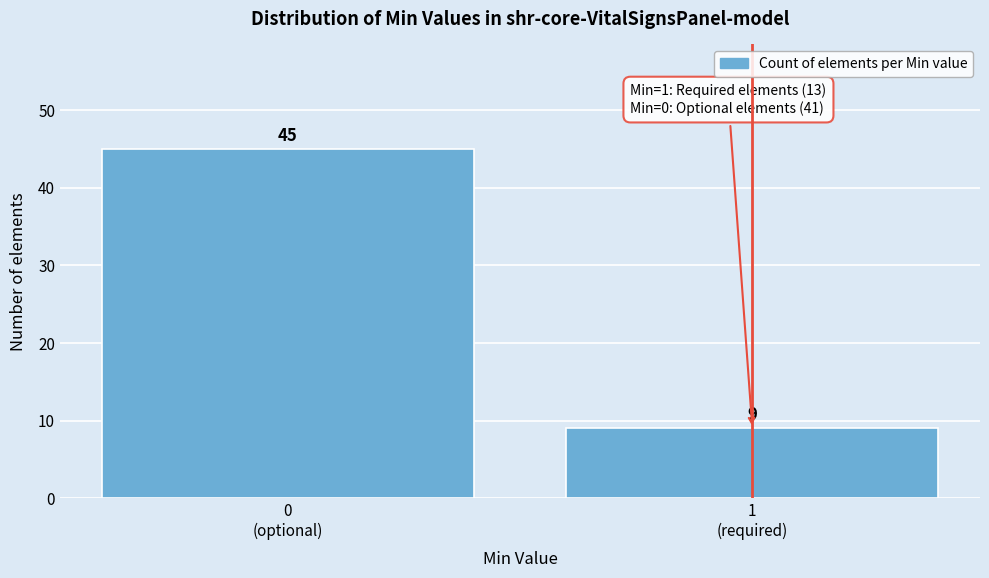

Reading left to right, transcribe all the data shown in this chart.

45	9